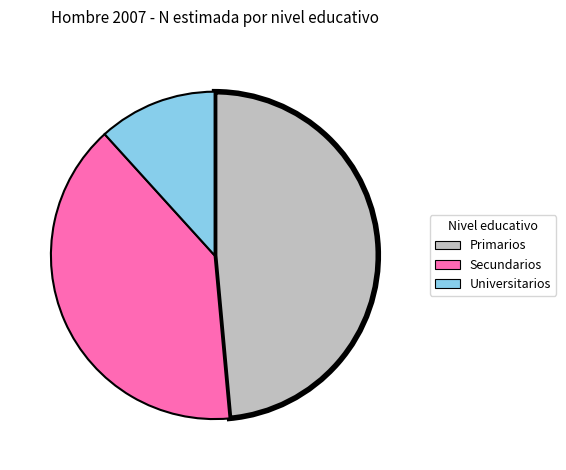

Combined, do Secundarios and Primarios account for over 50%?

Yes